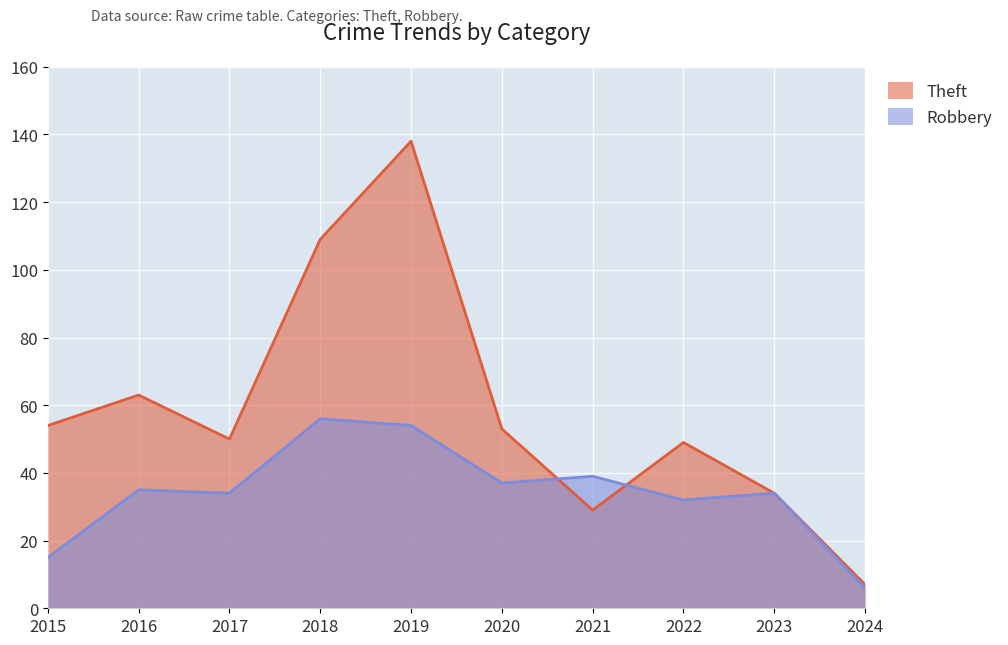

Where is Robbery nearest to the value 31?

2022